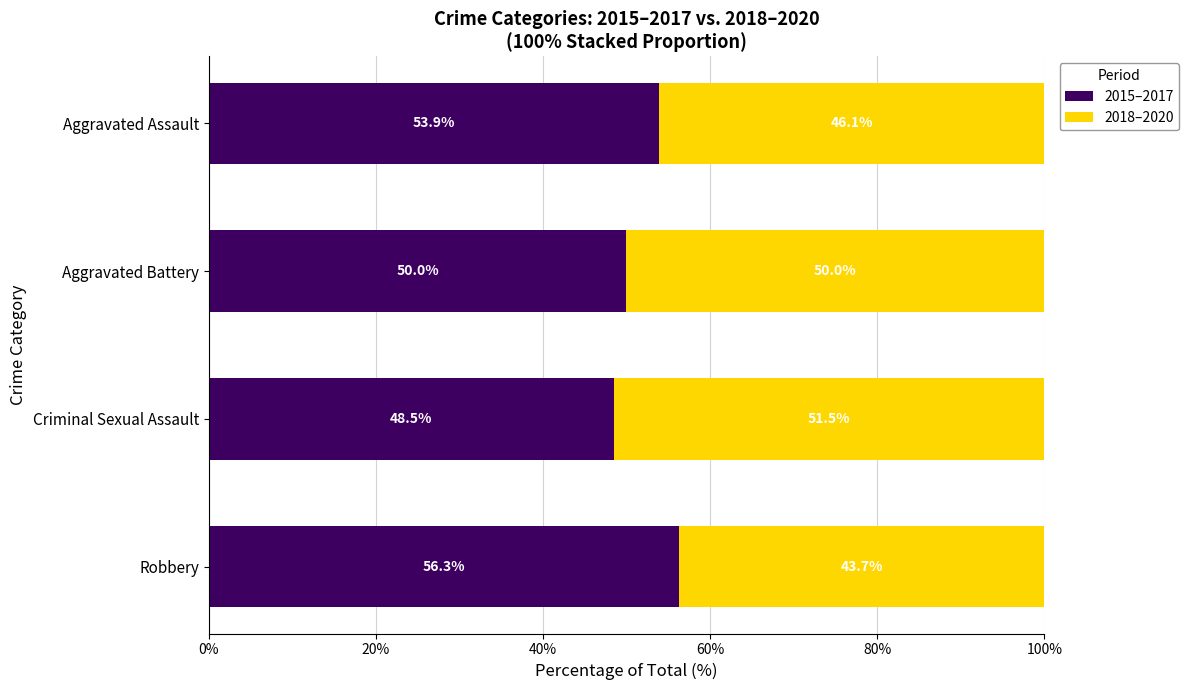

What is the difference between the maximum and minimum values in the 2015–2017 series?

7.8